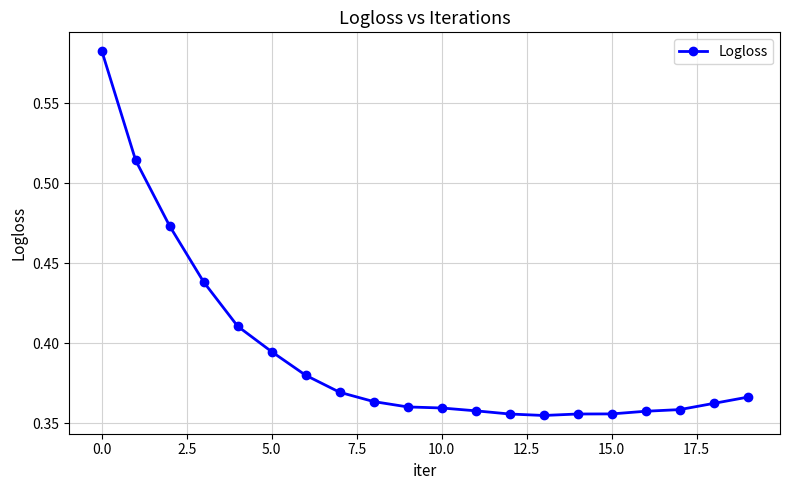

What is the sum of all values?

7.9